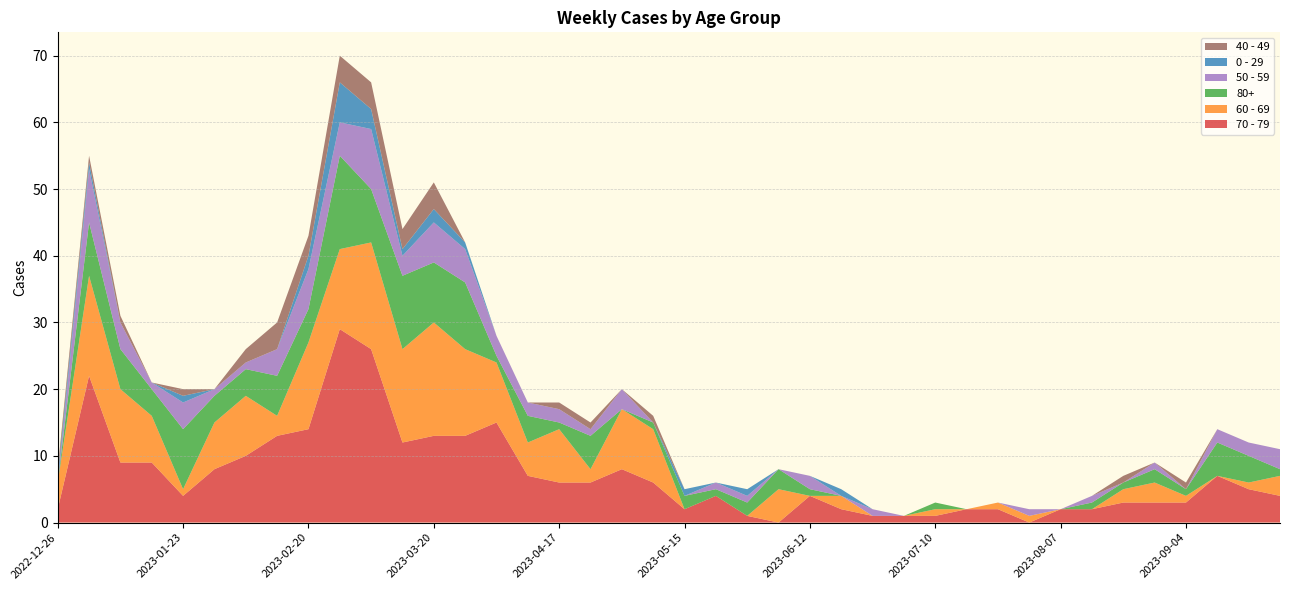

Reading left to right, what are all the values shown in this chart?

70 - 79: 2	22	9	9	4	8	10	13	14	29	26	12	13	13	15	7	6	6	8	6	2	4	1	0	4	2	1	1	1	2	2	0	2	2	3	3	3	7	5	4
60 - 69: 4	15	11	7	1	7	9	3	13	12	16	14	17	13	9	5	8	2	9	8	0	0	0	5	0	2	0	0	1	0	1	1	0	0	2	3	1	0	1	3
80+: 0	8	6	4	9	4	4	6	5	14	8	11	9	10	1	4	1	5	0	1	2	1	2	3	1	0	0	0	1	0	0	0	0	1	1	2	1	5	4	1
50 - 59: 0	8	4	1	4	1	1	4	6	5	9	3	6	5	3	2	2	1	3	0	0	1	1	0	2	0	1	0	0	0	0	1	0	1	0	1	0	2	2	3
0 - 29: 1	1	0	0	1	0	0	0	2	6	3	1	2	1	0	0	0	0	0	0	1	0	1	0	0	1	0	0	0	0	0	0	0	0	0	0	0	0	0	0
40 - 49: 1	1	1	0	1	0	2	4	3	4	4	3	4	0	0	0	1	1	0	1	0	0	0	0	0	0	0	0	0	0	0	0	0	0	1	0	1	0	0	0